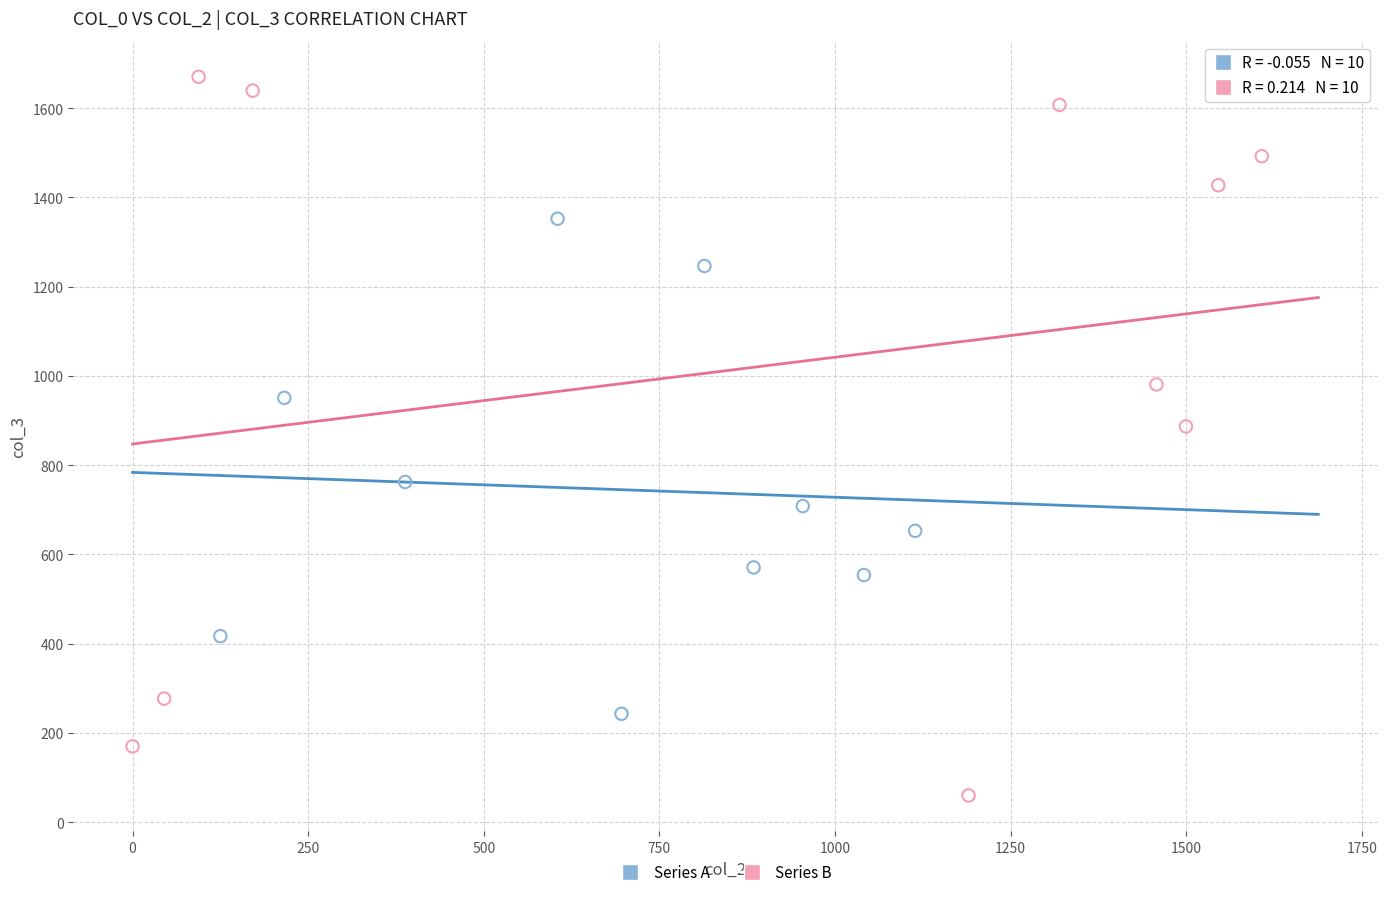

Which series reaches the minimum Y coordinate?

Series B